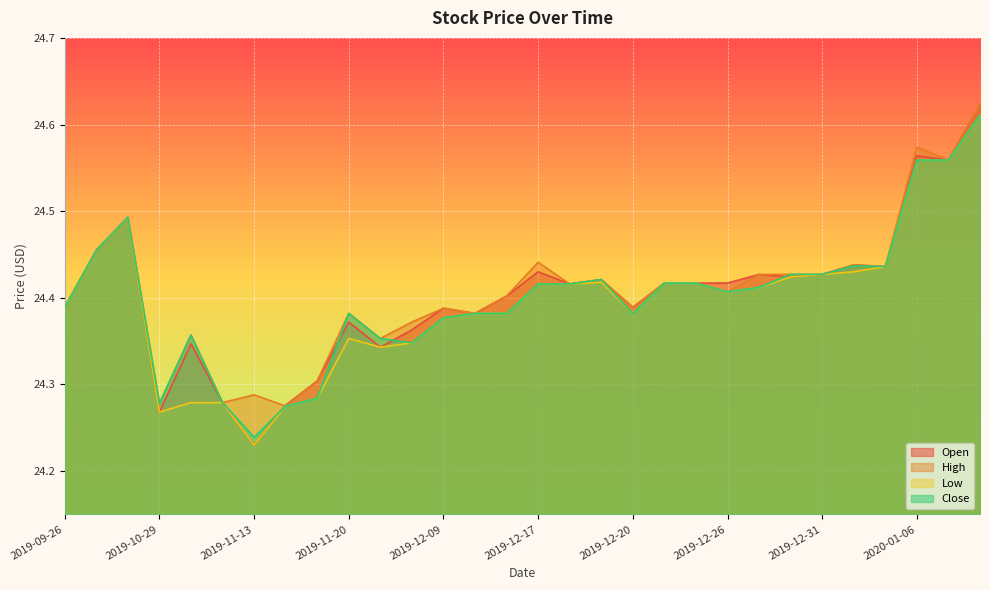

How many lines are shown in the chart?

4